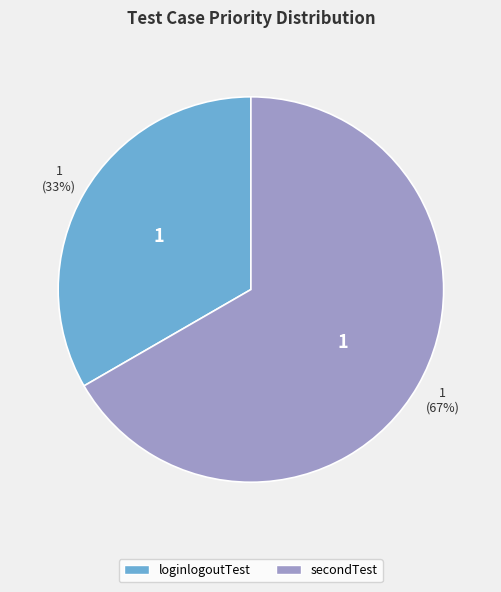

Do secondTest and loginlogoutTest together represent more than half of the pie?

Yes